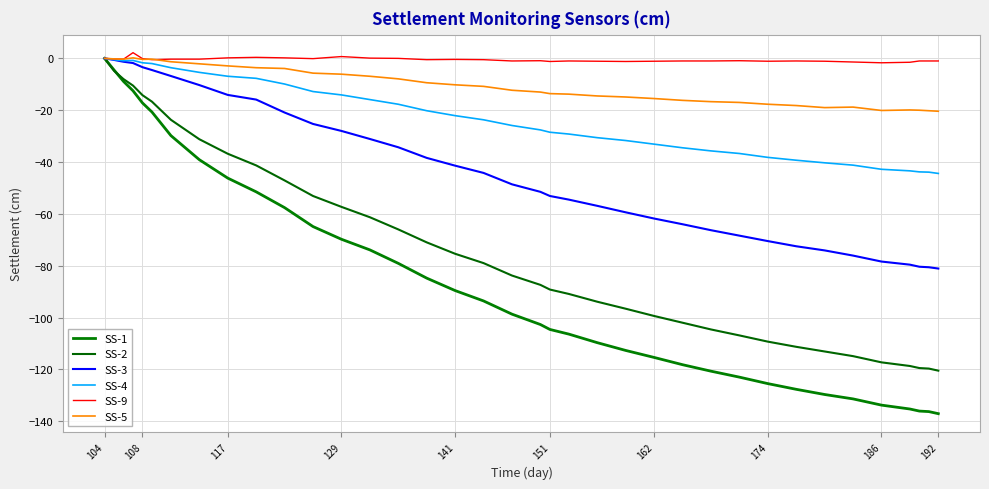

How many lines are shown in the chart?

6